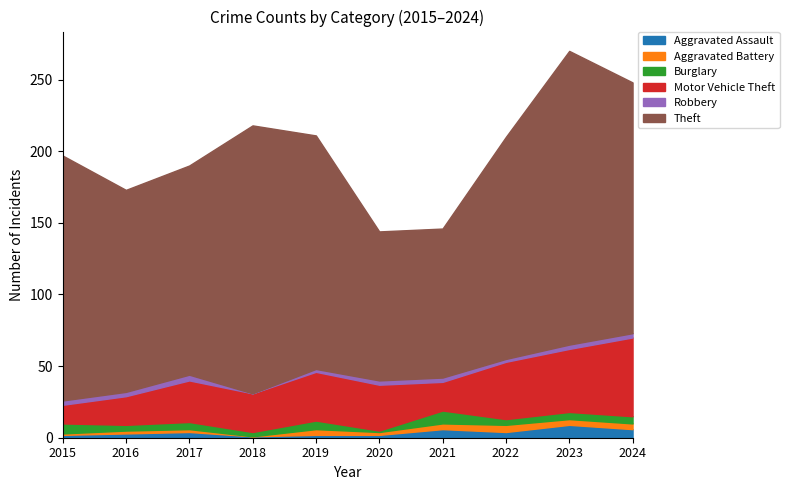

Does the chart have visible grid lines?

No